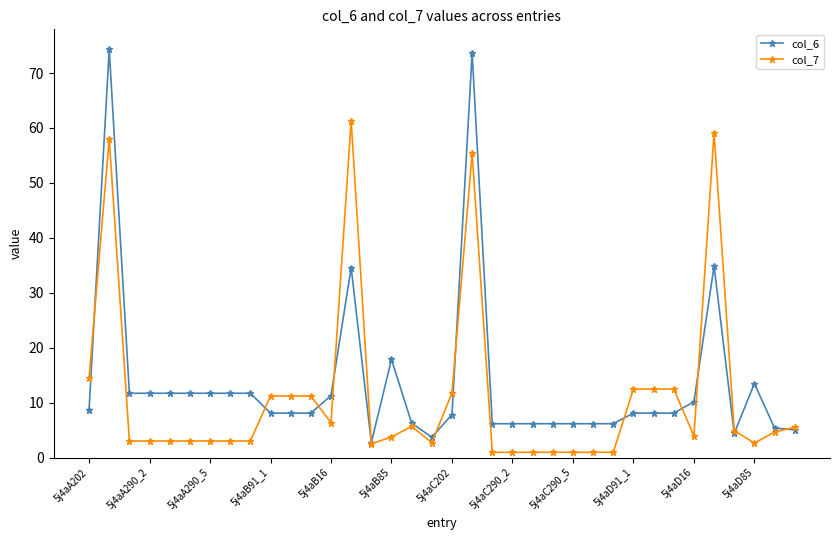

Which series has the largest range (max minus min)?

col_6